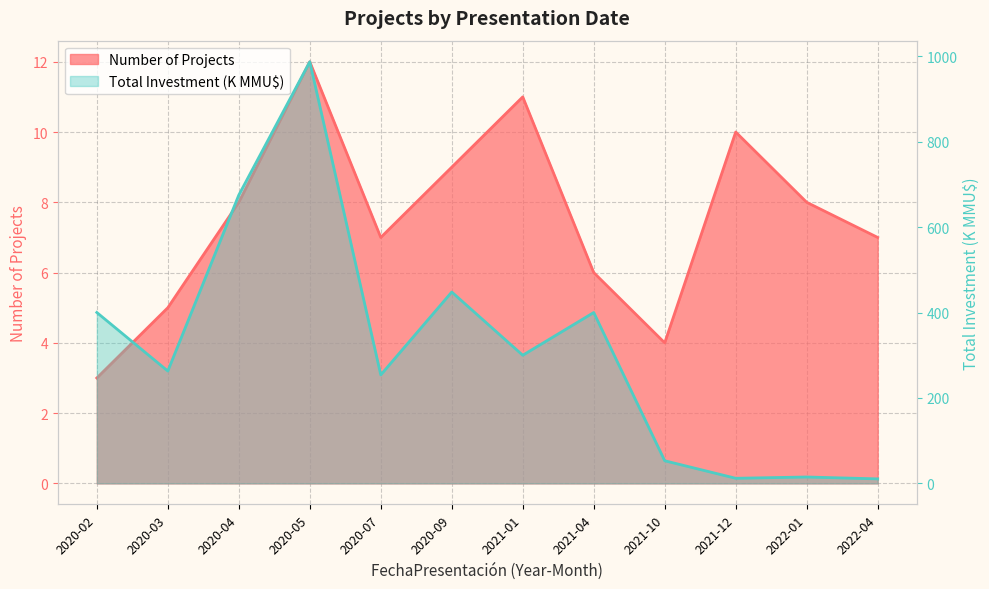

Between 2022-01 and 2020-09, which is larger?

2020-09